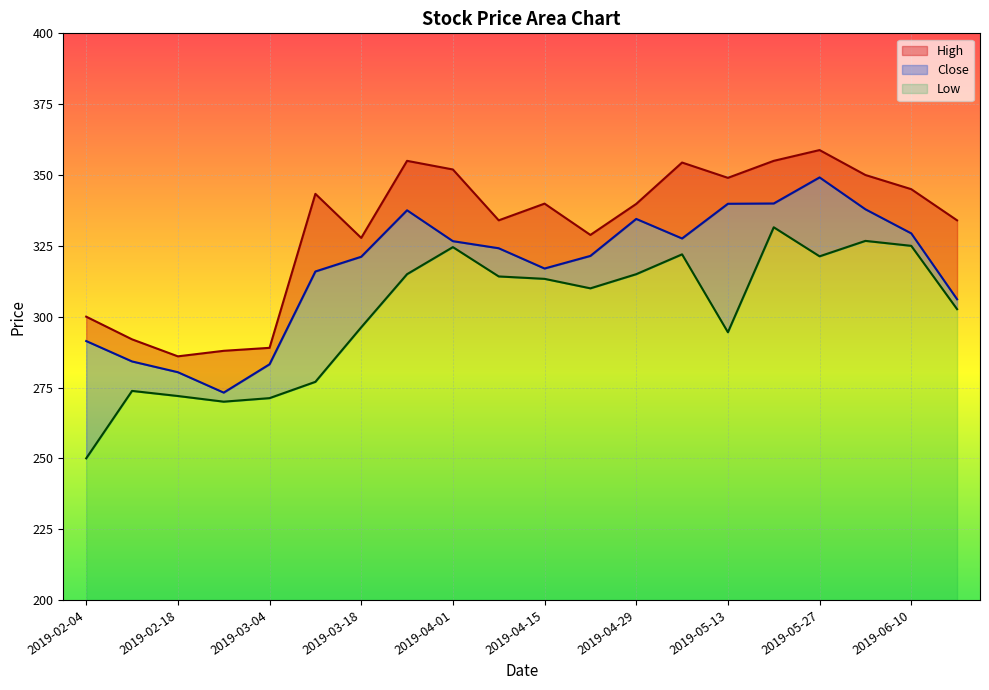

What are all the series names shown in the legend?

High, Close, Low